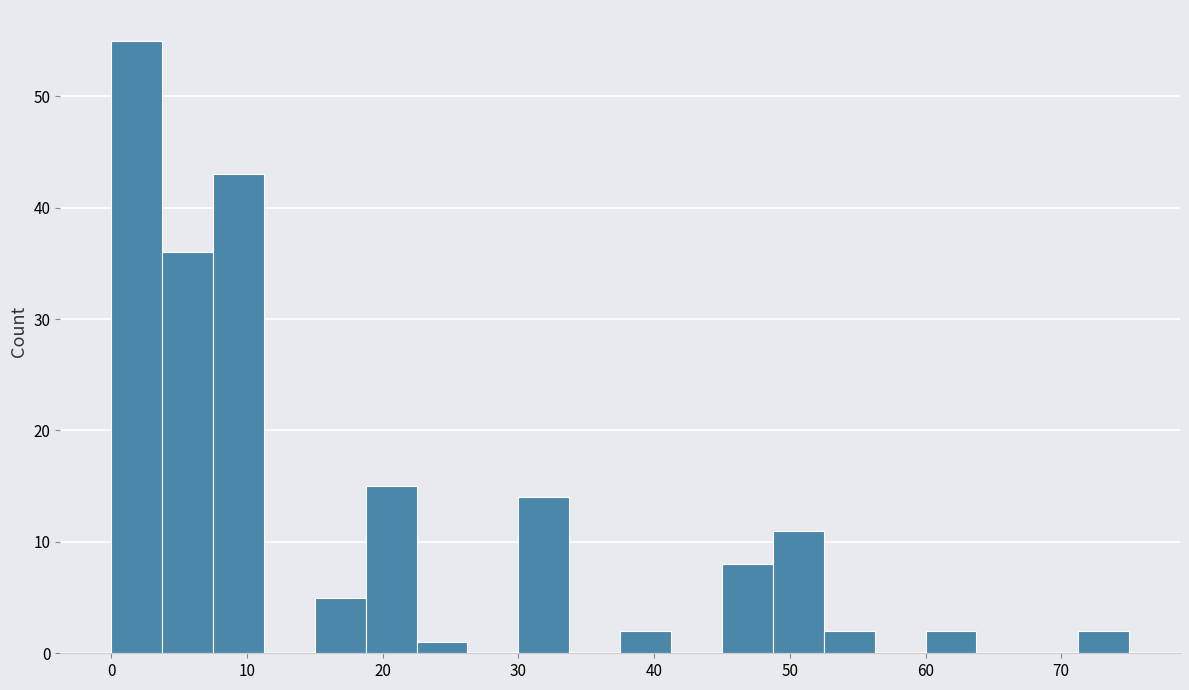

Around what value on the x-axis is the tallest bar? Give the approximate position of its centre, as read against the axis.

2